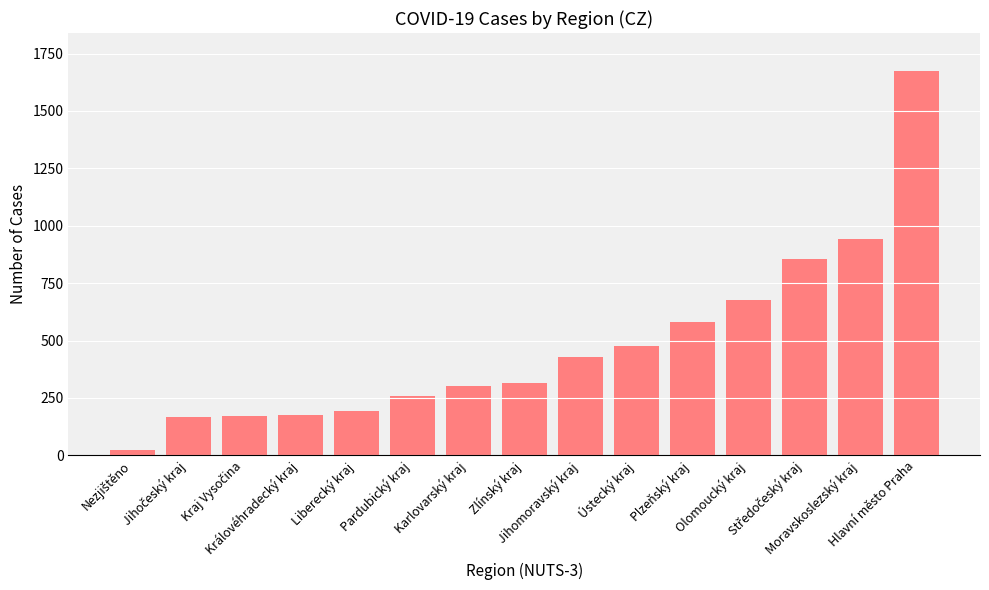

True or false: the data shows 789 at Ústecký kraj.

False